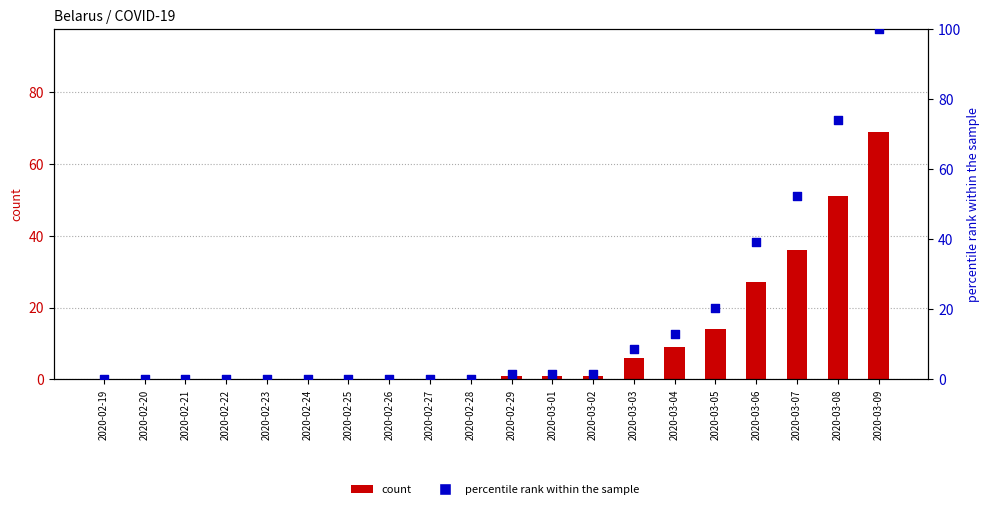

What is the total value across all series at 2020-03-02?

2.4